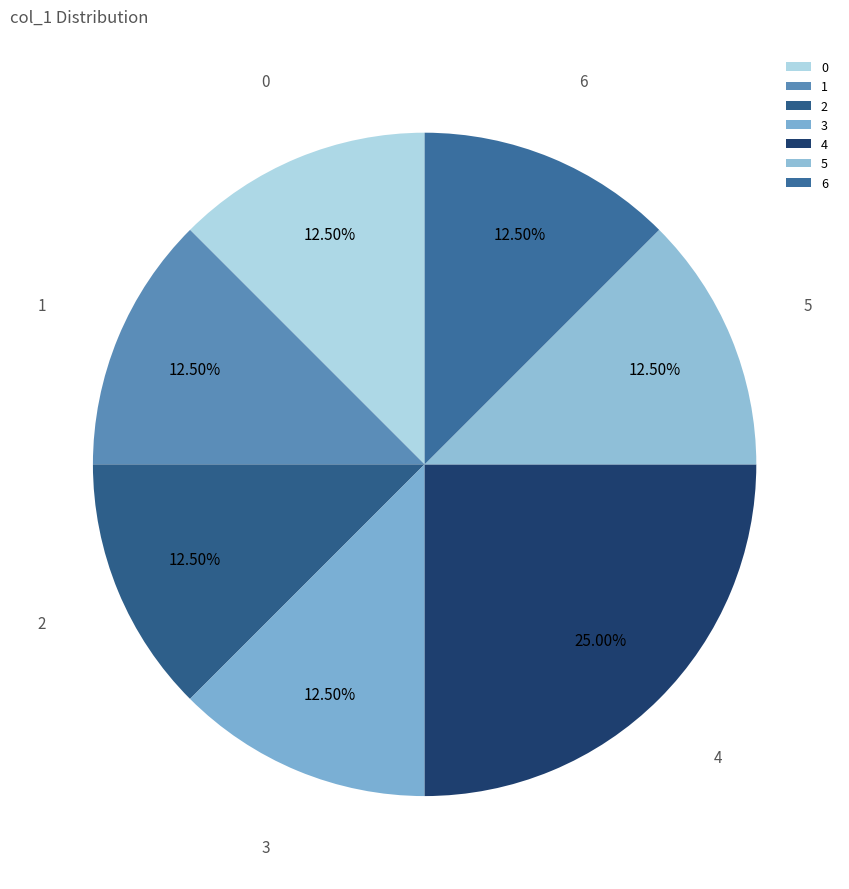

Combined, do 4 and 2 account for over 50%?

No